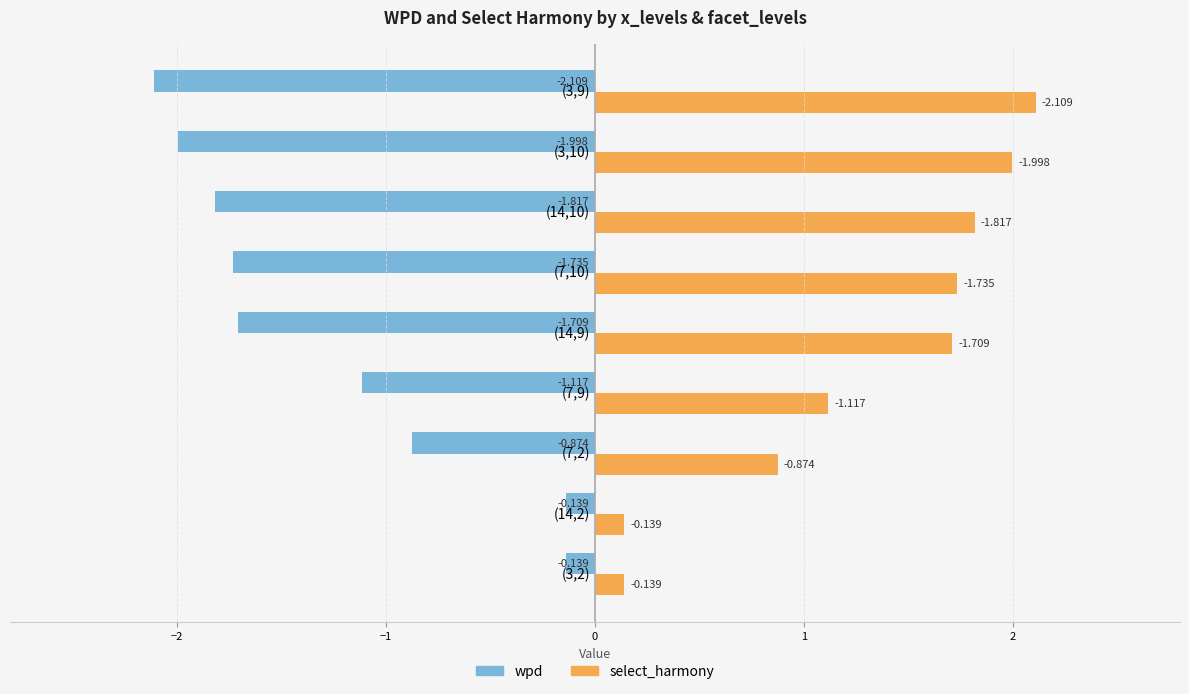

Rank the series at (14,9) from lowest to highest value.

wpd, select_harmony